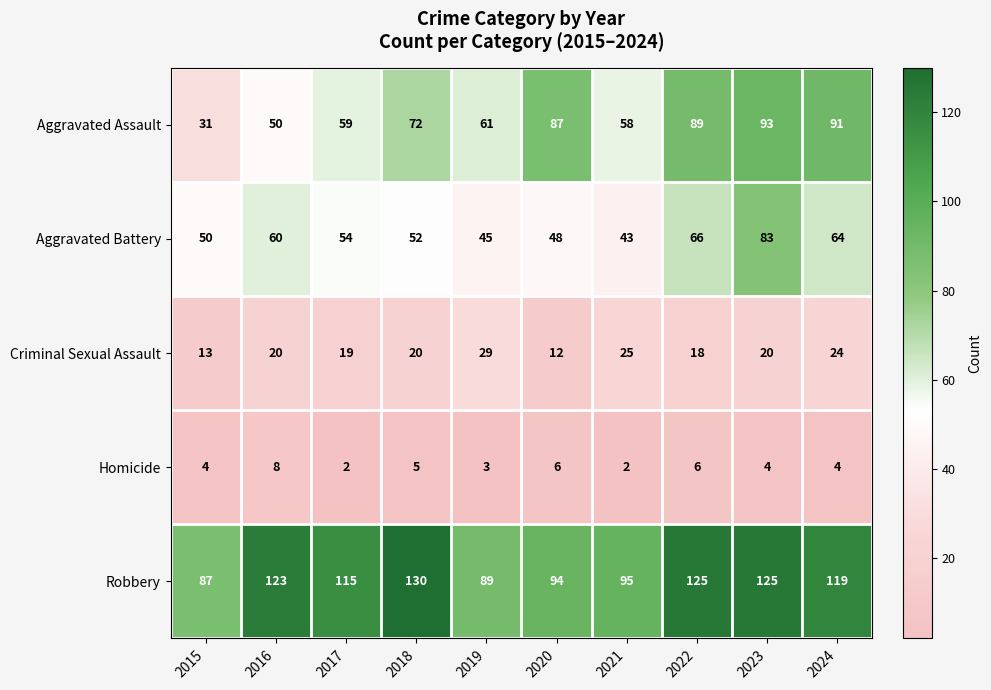

Between 2020 and 2021, which series saw the biggest shift?

Aggravated Assault